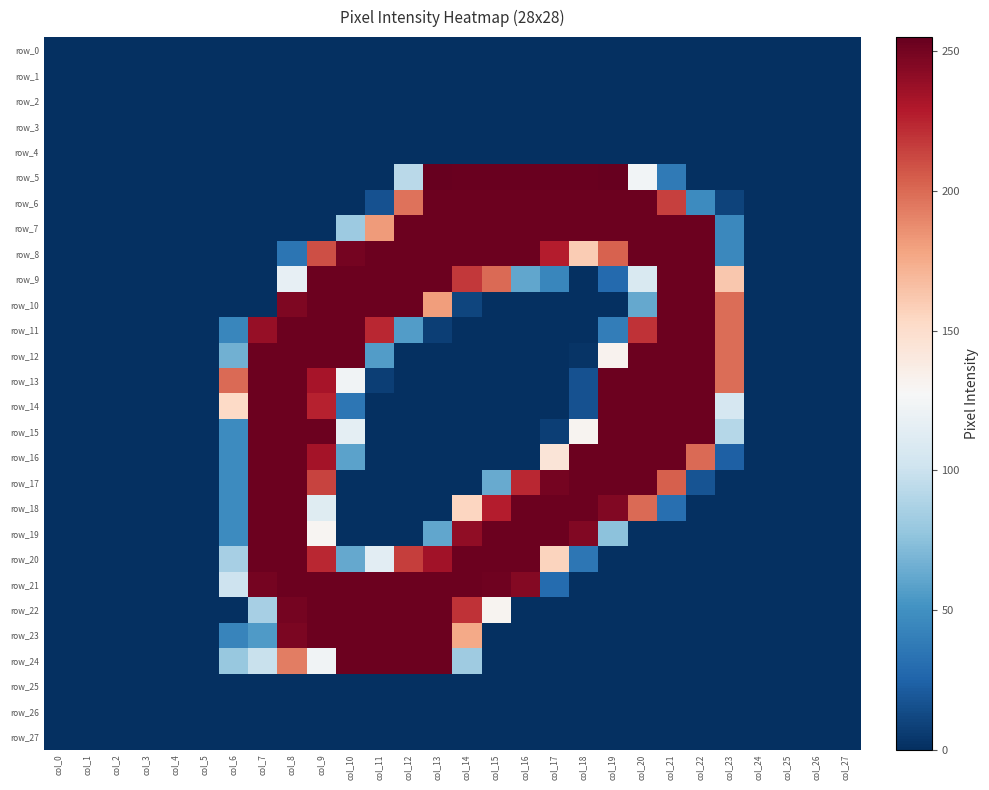

How many values in the row_9 series are below 44?

14